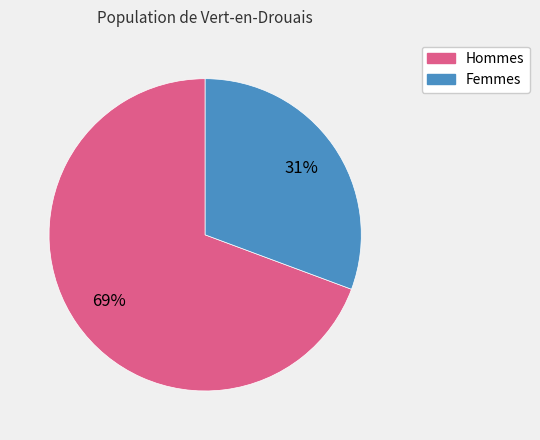

Count the number of slices in the pie.

2